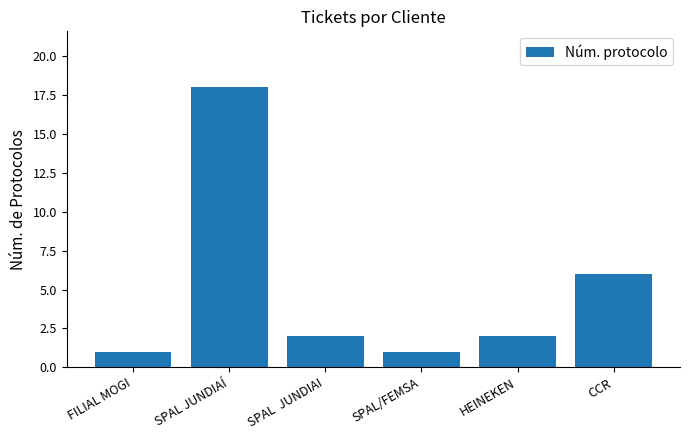

What is the label of the 6th bar from the right?

FILIAL MOGI